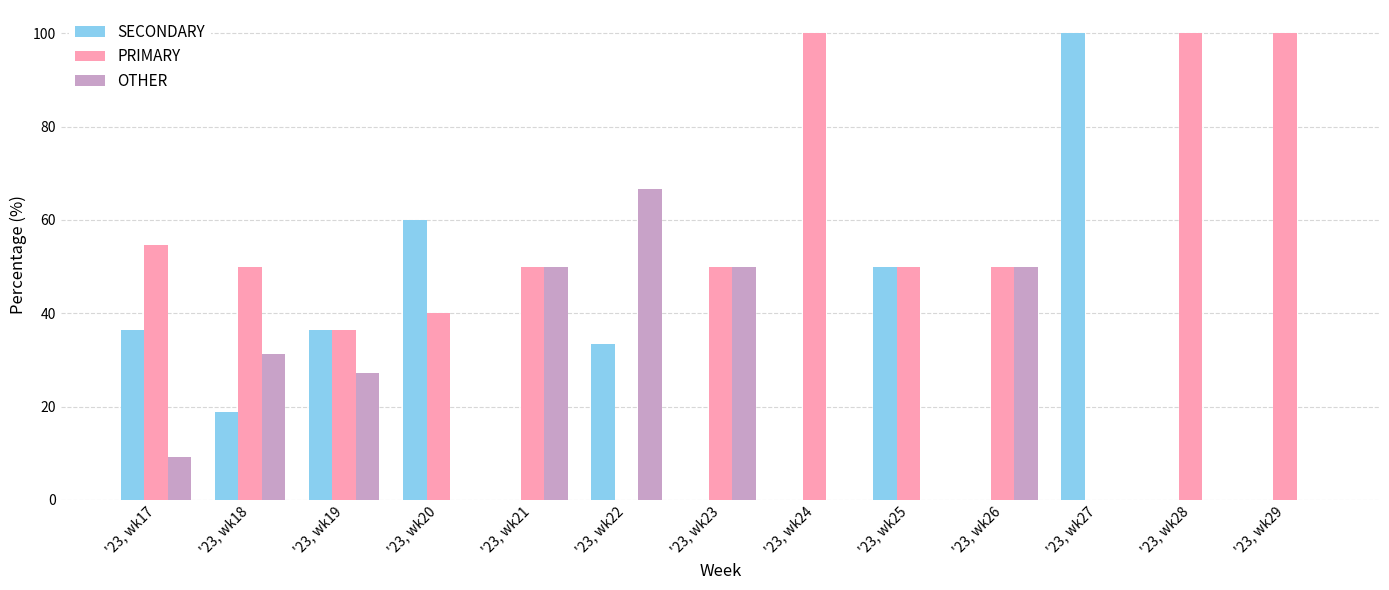

What is the approximate value of SECONDARY at '23, wk17?

36.4